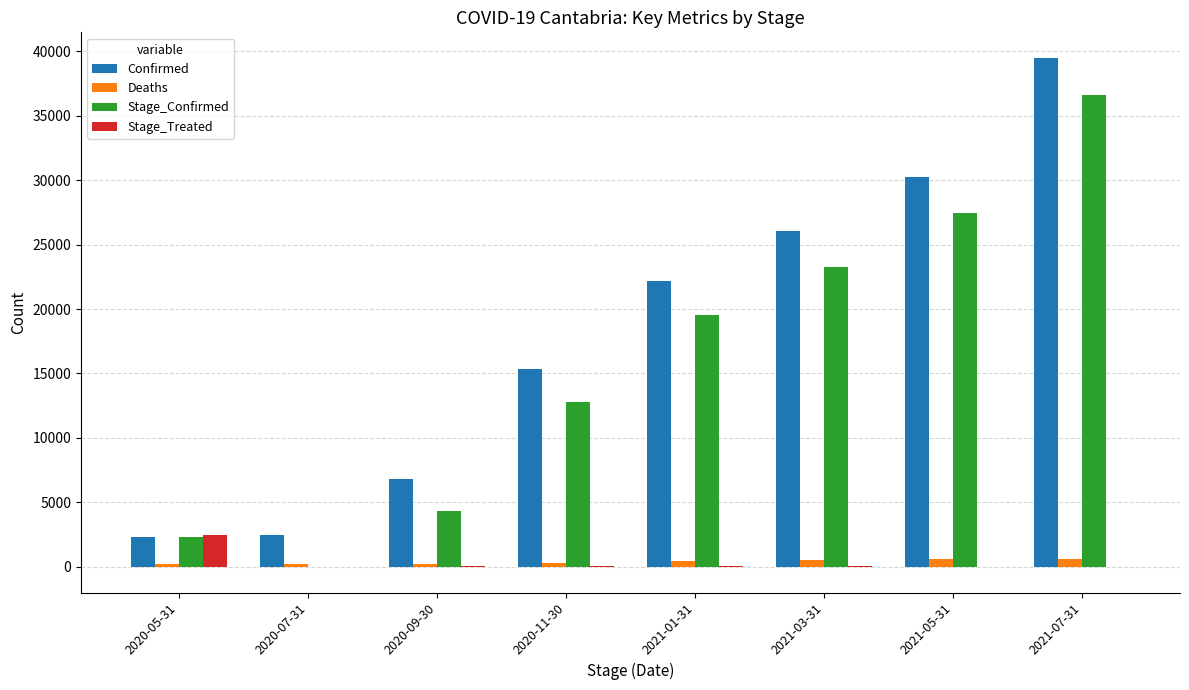

The value of Confirmed at 2021-07-31 is 53708. True or false?

False